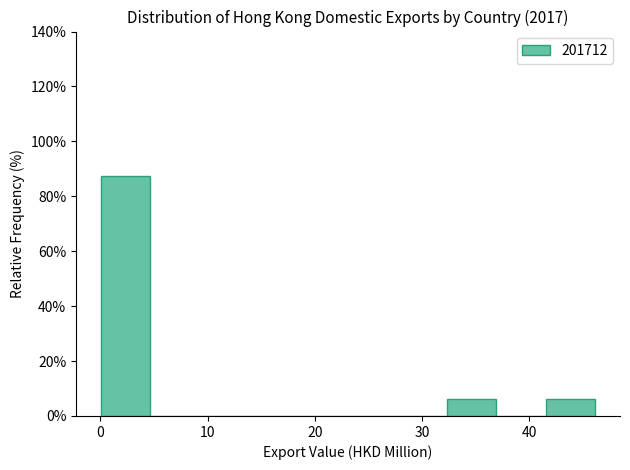

Reading left to right, list every bar in this chart as the range it spans on the x-axis followed by its height. Neither the bar edges nor the heights are printed on the chart, so give them approximately, as read against the axes.

0 to 5: 88
5 to 9: 0
9 to 14: 0
14 to 18: 0
18 to 23: 0
23 to 28: 0
28 to 32: 0
32 to 37: 6
37 to 42: 0
42 to 46: 6